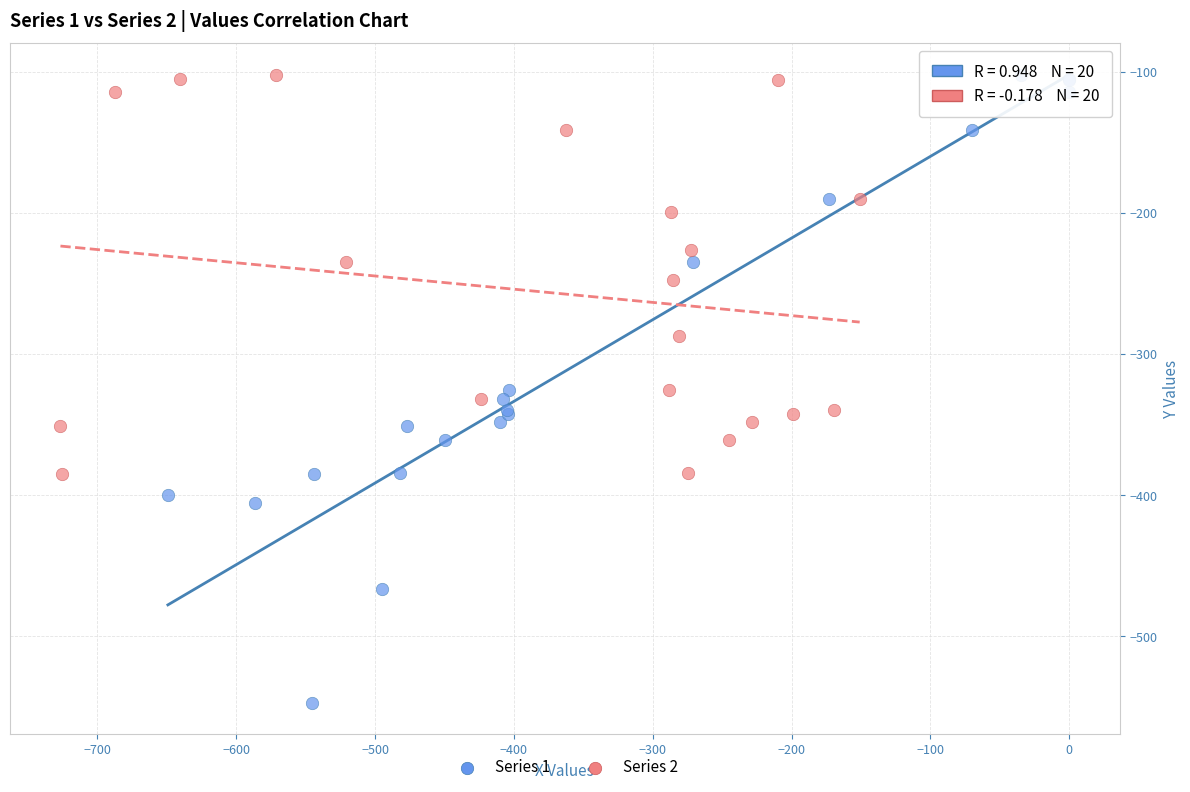

Which series has the widest spread of Y values?

Series 1